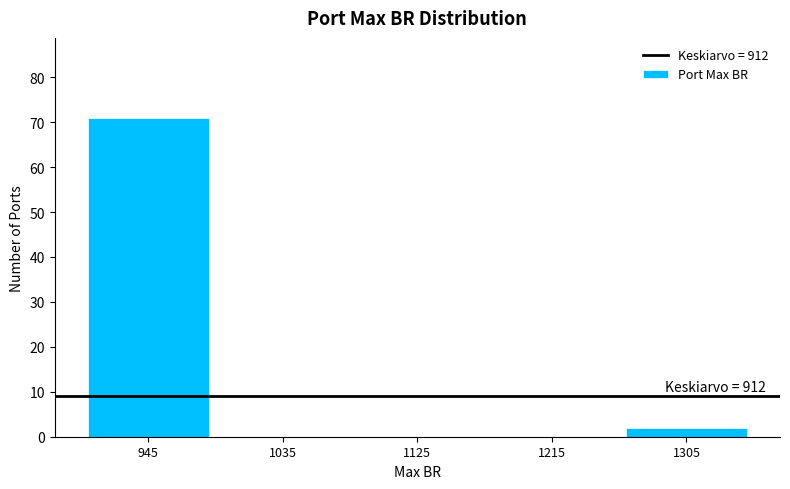

Over which range of the x-axis is the bar tallest?

900 to 990